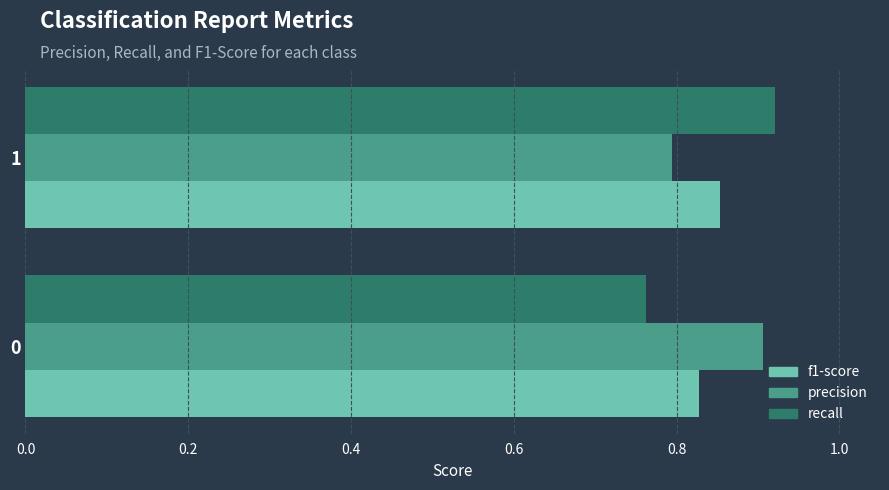

What are all the series names shown in the legend?

f1-score, precision, recall